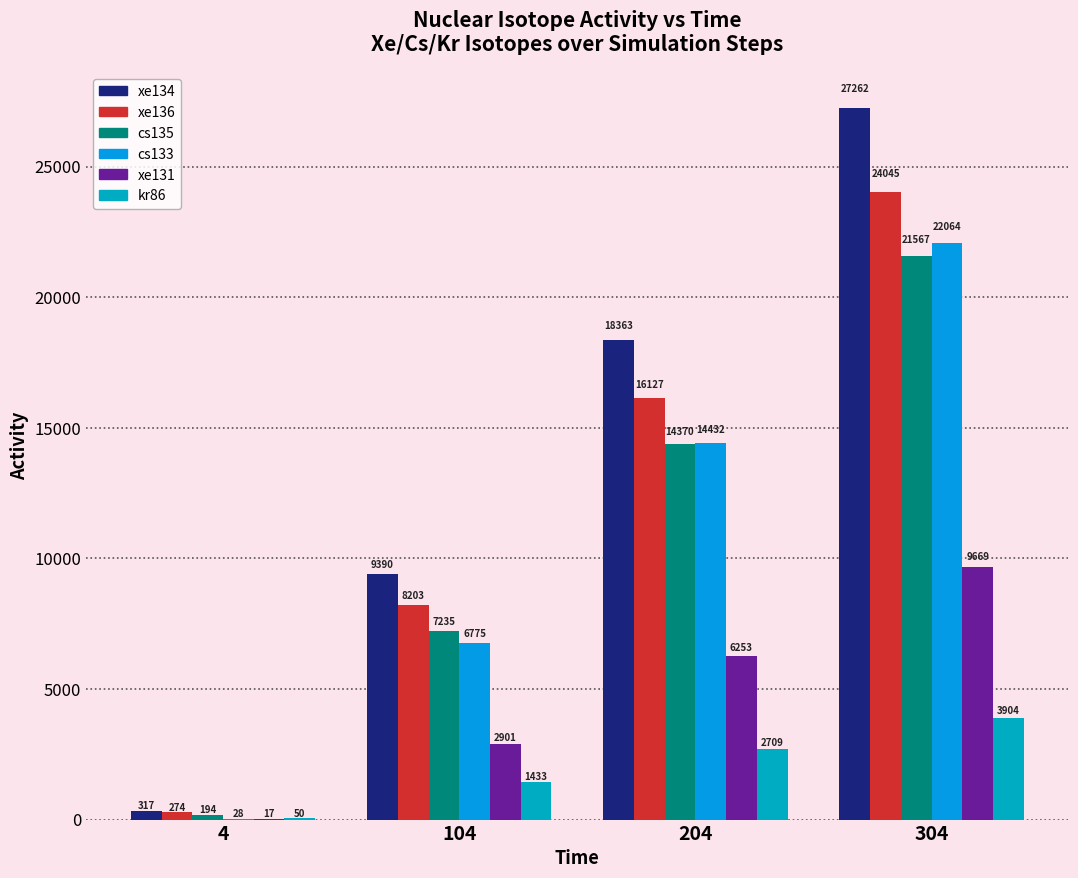

At which label does cs133 reach its peak?

304